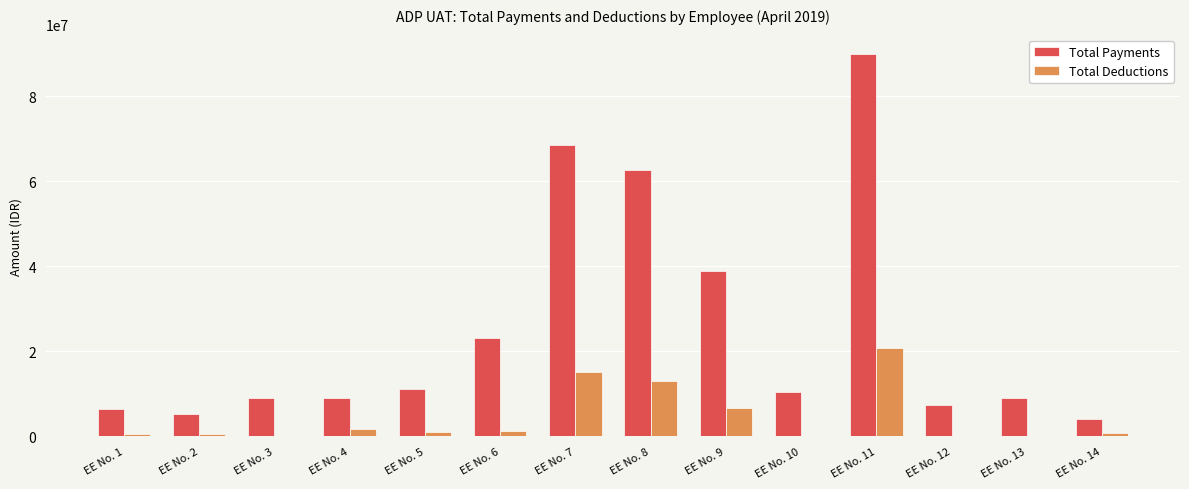

What is the sum of all Total Deductions values?

62385996